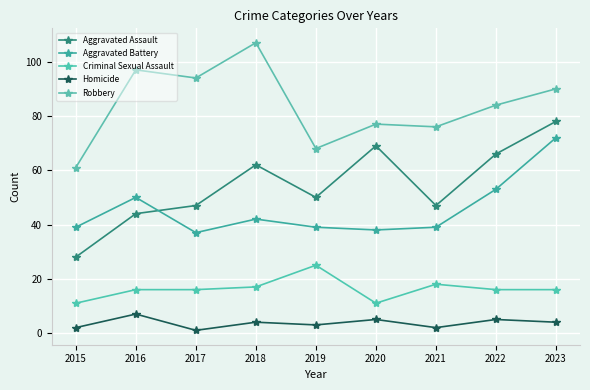

Reading left to right, transcribe all the data shown in this chart.

Aggravated Assault: 28	44	47	62	50	69	47	66	78
Aggravated Battery: 39	50	37	42	39	38	39	53	72
Criminal Sexual Assault: 11	16	16	17	25	11	18	16	16
Homicide: 2	7	1	4	3	5	2	5	4
Robbery: 61	97	94	107	68	77	76	84	90